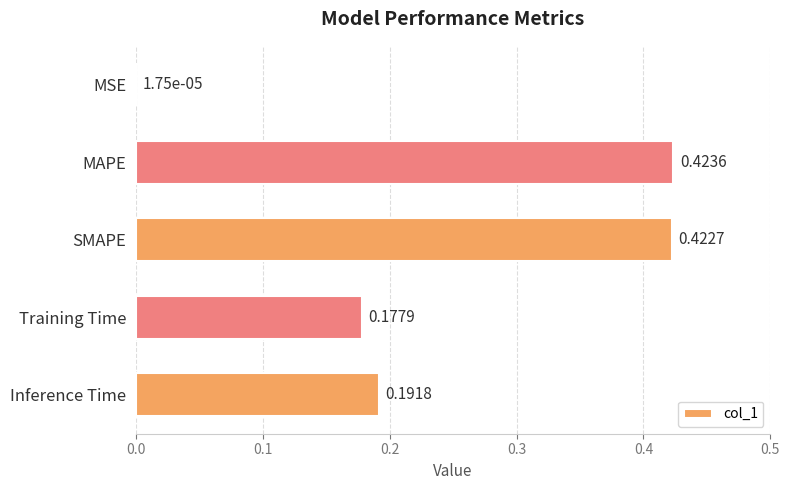

What is the change in value from MSE to Training Time?

+0.2